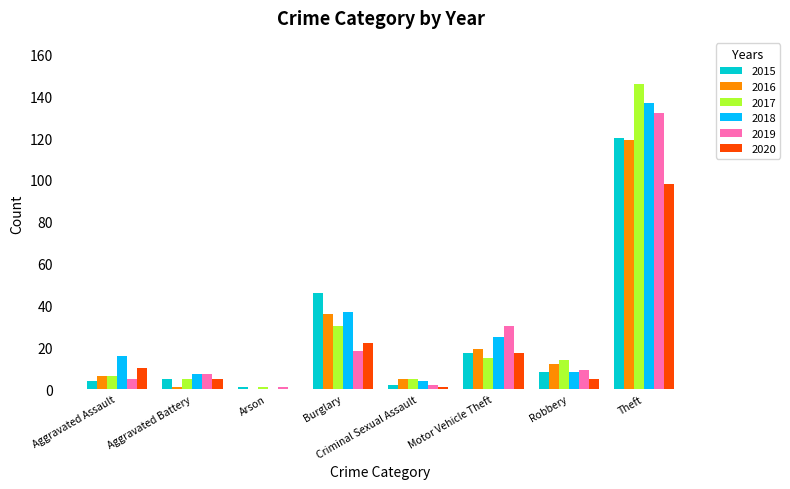

Count the number of categories in the chart.

8